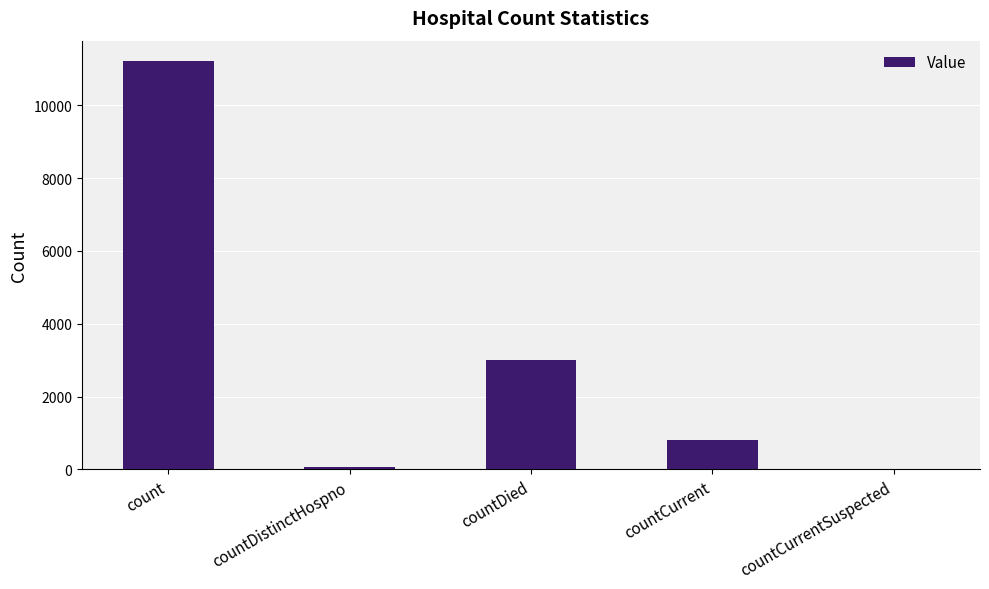

Is it true that the value at count is 7394?

False